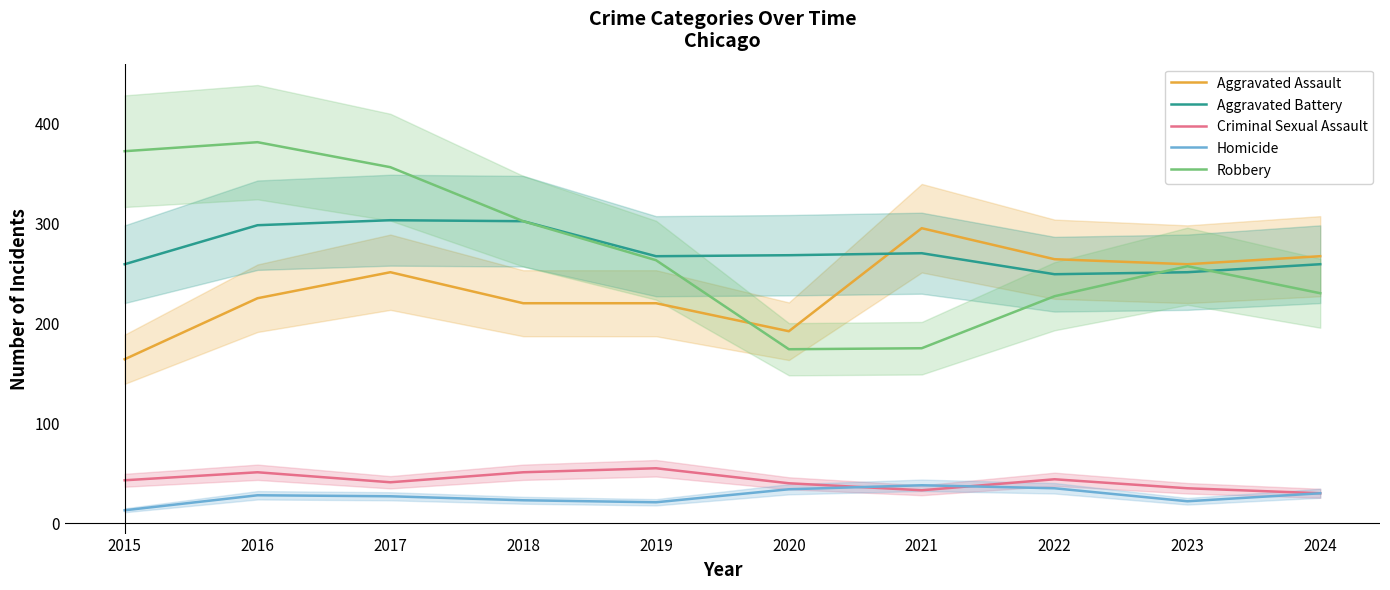

Which series has the largest total across all categories?

Robbery